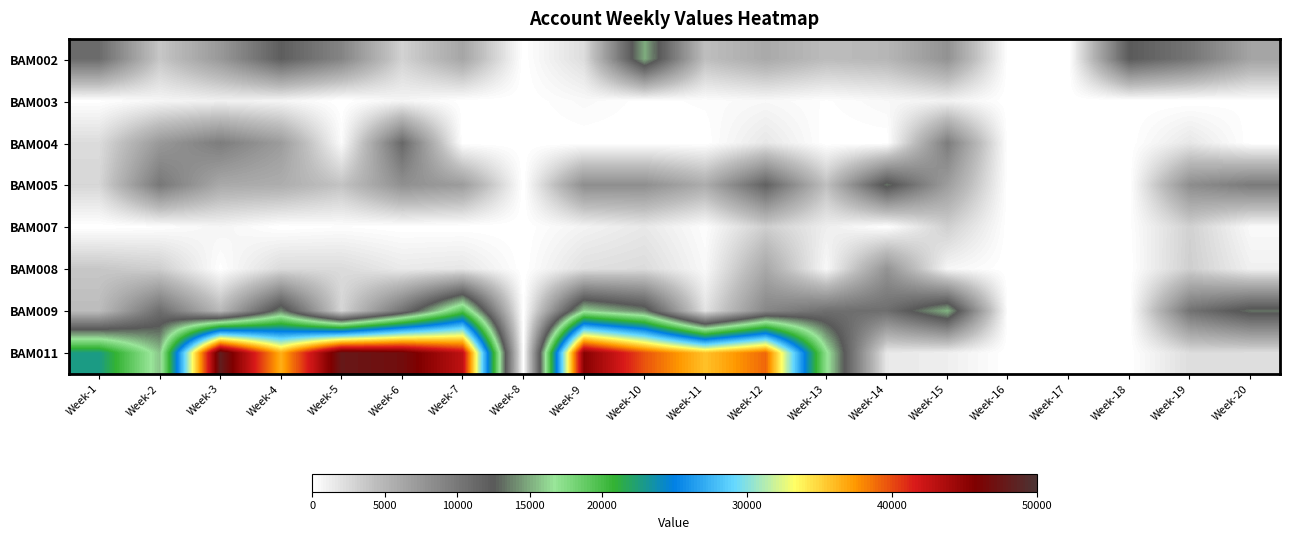

Reading left to right, list all the values displayed in this chart.

BAM002: Week-1=11042.8	Week-2=3753.9	Week-3=7364.2	Week-4=12134.7	Week-5=8987.7	Week-6=3024.9	Week-7=6289.6	Week-8=0.0	Week-9=2337.0	Week-10=15038.9	Week-11=4327.3	Week-12=5979.8	Week-13=4500.4	Week-14=4952.1	Week-15=7884.8	Week-16=0.0	Week-17=0.0	Week-18=12429.4	Week-19=10258.5	Week-20=6439.1
BAM003: Week-1=89.0	Week-2=731.4	Week-3=1073.9	Week-4=772.4	Week-5=0.0	Week-6=783.7	Week-7=63.8	Week-8=0.0	Week-9=476.8	Week-10=92.4	Week-11=254.2	Week-12=546.6	Week-13=152.0	Week-14=574.6	Week-15=1005.4	Week-16=0.0	Week-17=0.0	Week-18=0.0	Week-19=0.0	Week-20=142.2
BAM004: Week-1=2413.9	Week-2=7370.2	Week-3=9655.7	Week-4=7085.9	Week-5=361.4	Week-6=11329.8	Week-7=0.0	Week-8=0.0	Week-9=0.0	Week-10=0.0	Week-11=0.0	Week-12=1674.1	Week-13=0.0	Week-14=0.0	Week-15=9655.7	Week-16=0.0	Week-17=0.0	Week-18=0.0	Week-19=1674.1	Week-20=0.0
BAM005: Week-1=2740.1	Week-2=10073.2	Week-3=6001.2	Week-4=5654.8	Week-5=3996.9	Week-6=8046.0	Week-7=7068.6	Week-8=0.0	Week-9=8260.3	Week-10=8185.3	Week-11=5742.8	Week-12=11885.3	Week-13=4227.7	Week-14=13262.5	Week-15=6957.9	Week-16=0.0	Week-17=0.0	Week-18=0.0	Week-19=8277.6	Week-20=9851.2
BAM007: Week-1=12.6	Week-2=165.9	Week-3=755.8	Week-4=0.0	Week-5=194.7	Week-6=0.0	Week-7=0.0	Week-8=0.0	Week-9=878.0	Week-10=1589.8	Week-11=237.5	Week-12=3298.0	Week-13=1208.9	Week-14=127.0	Week-15=3180.8	Week-16=0.0	Week-17=0.0	Week-18=93.2	Week-19=3101.1	Week-20=442.9
BAM008: Week-1=3756.1	Week-2=3279.1	Week-3=98.1	Week-4=2473.7	Week-5=2448.7	Week-6=1490.8	Week-7=1726.0	Week-8=0.0	Week-9=2139.9	Week-10=2436.3	Week-11=520.9	Week-12=6094.2	Week-13=541.0	Week-14=7785.0	Week-15=689.2	Week-16=0.0	Week-17=0.0	Week-18=0.0	Week-19=3251.0	Week-20=1062.5
BAM009: Week-1=4473.1	Week-2=10884.7	Week-3=4758.7	Week-4=13944.7	Week-5=2785.9	Week-6=10500.5	Week-7=19472.4	Week-8=0.0	Week-9=16210.7	Week-10=13732.3	Week-11=1937.6	Week-12=8852.3	Week-13=10748.9	Week-14=10844.0	Week-15=15241.0	Week-16=0.0	Week-17=0.0	Week-18=0.0	Week-19=10471.0	Week-20=13261.7
BAM011: Week-1=22781.4	Week-2=15711.4	Week-3=48178.3	Week-4=36587.9	Week-5=47705.5	Week-6=46800.9	Week-7=42847.2	Week-8=0.0	Week-9=45396.4	Week-10=39707.3	Week-11=35792.0	Week-12=39113.2	Week-13=17111.6	Week-14=1578.3	Week-15=1173.3	Week-16=0.0	Week-17=0.0	Week-18=0.0	Week-19=2317.8	Week-20=2253.1